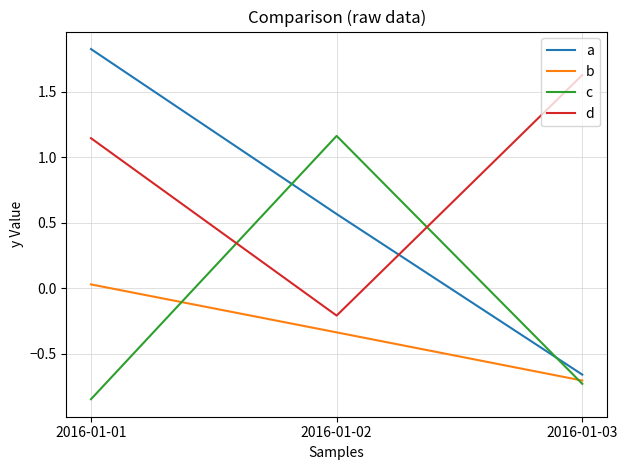

Rank the series by their average value, from highest to lowest.

d, a, c, b